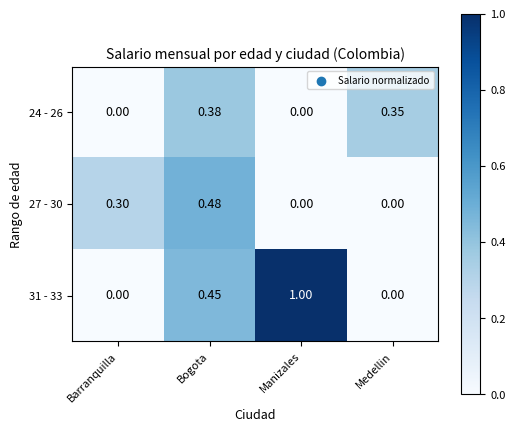

At which category is the sum across all series the highest?

Bogota